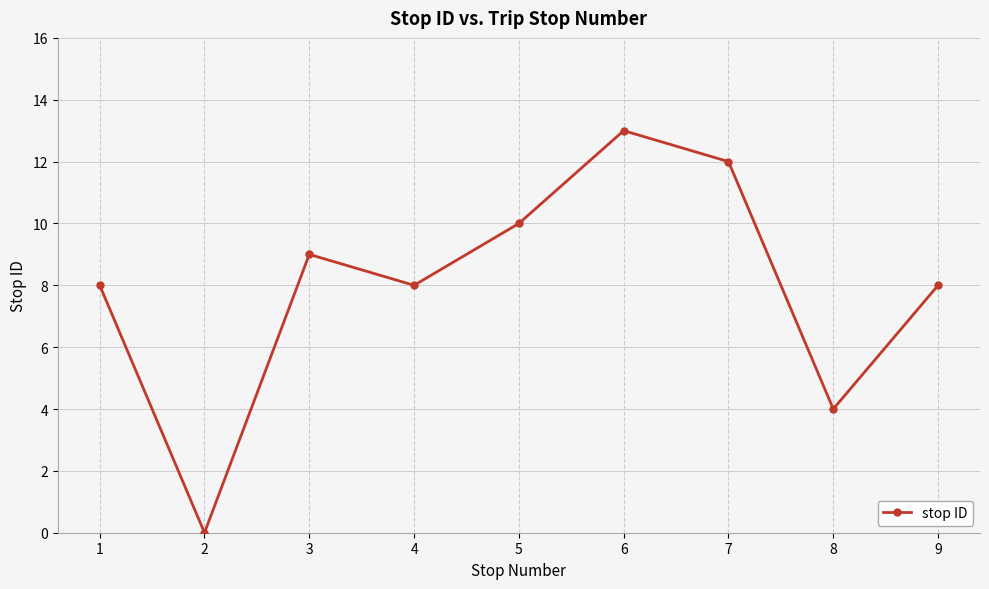

True or false: the data shows 8 at 1.

True